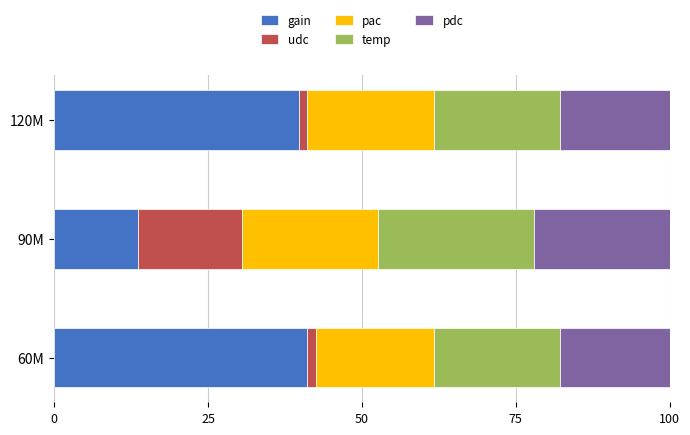

What is the lowest value of the gain series?

13.6